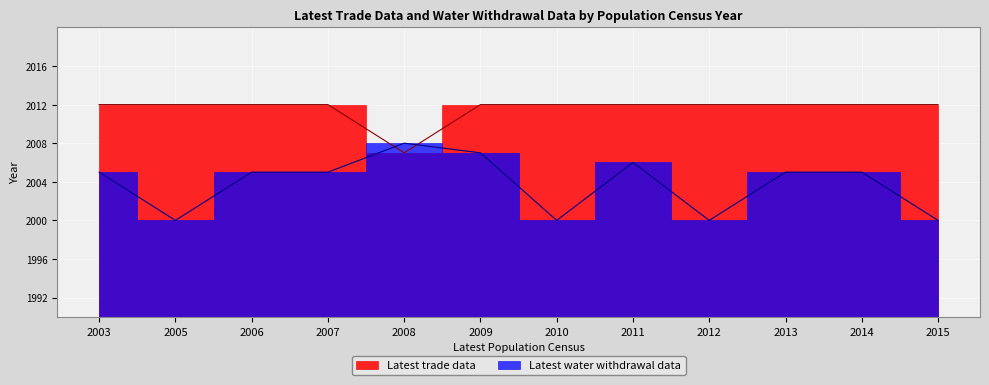

What is the approximate value of Latest trade data at 2012?

2012